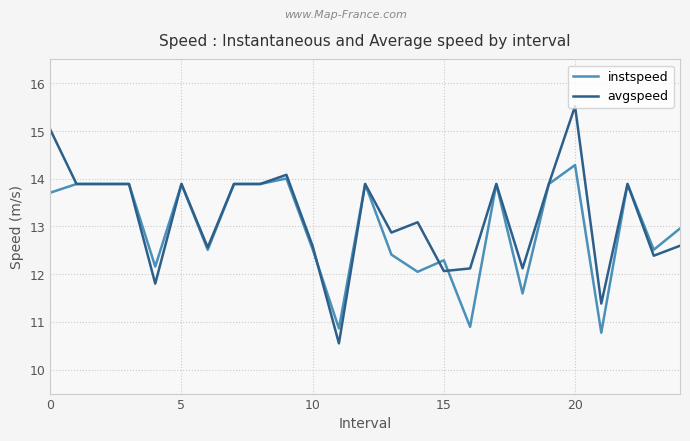

What is the greatest value displayed?

15.5